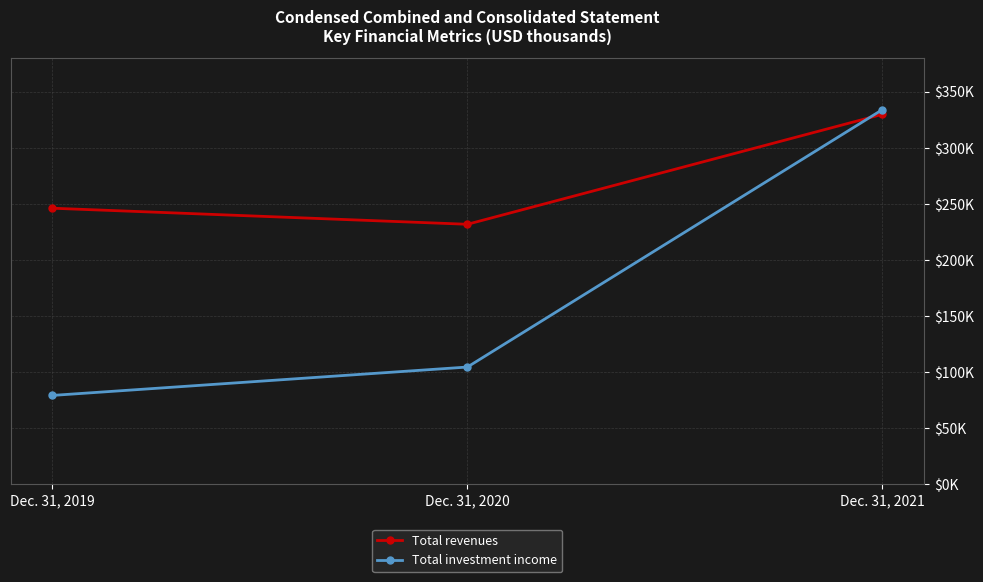

Reading left to right, extract all data points from this chart.

Total revenues: Dec. 31, 2019=246276	Dec. 31, 2020=231948	Dec. 31, 2021=330014
Total investment income: Dec. 31, 2019=79384	Dec. 31, 2020=104690	Dec. 31, 2021=334218